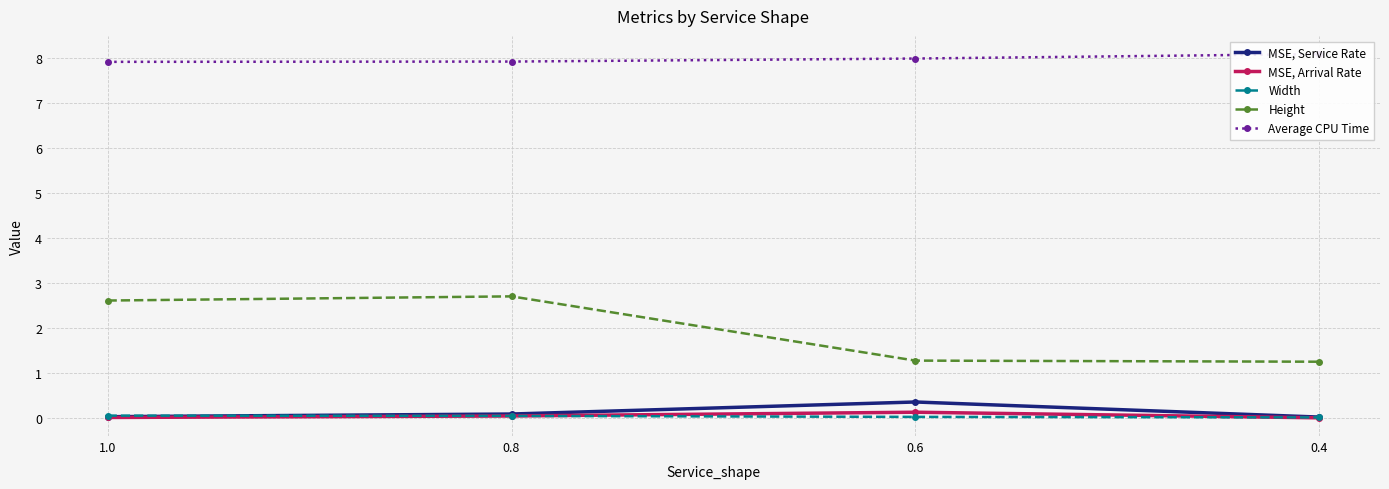

Which series has the largest range (max minus min)?

Height